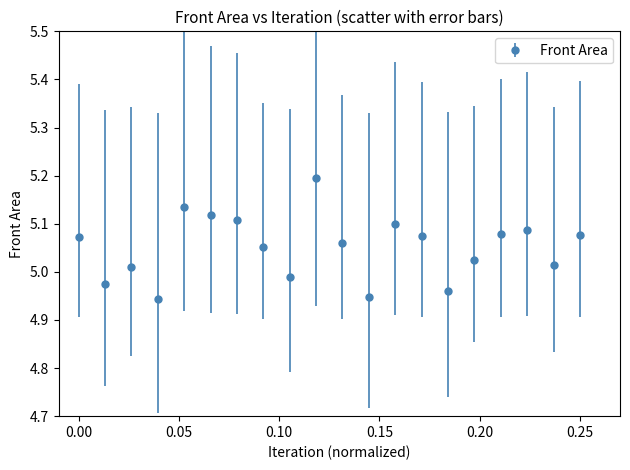

What is the greatest value displayed?

5.2